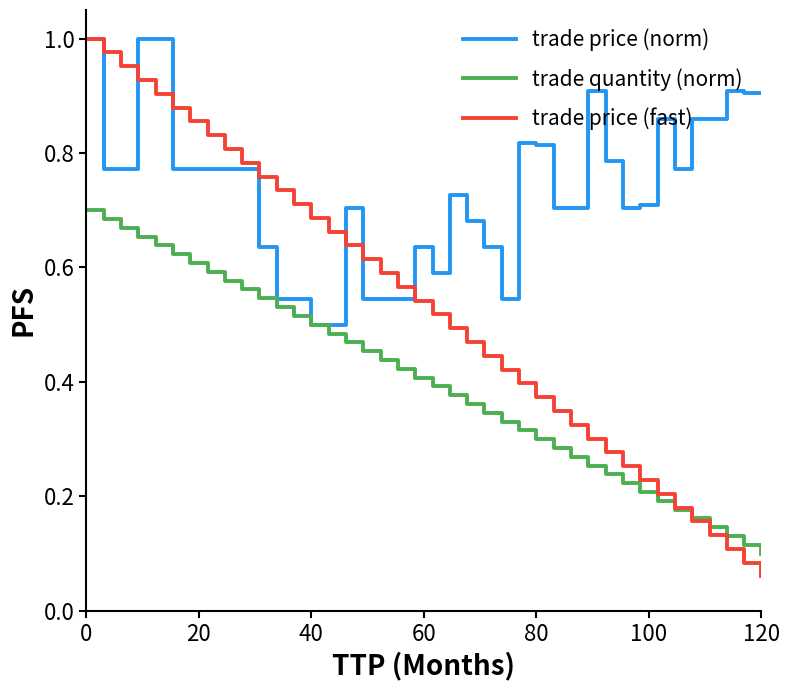

List the series in order of their overall mean, highest first.

trade price (norm), trade price (fast), trade quantity (norm)